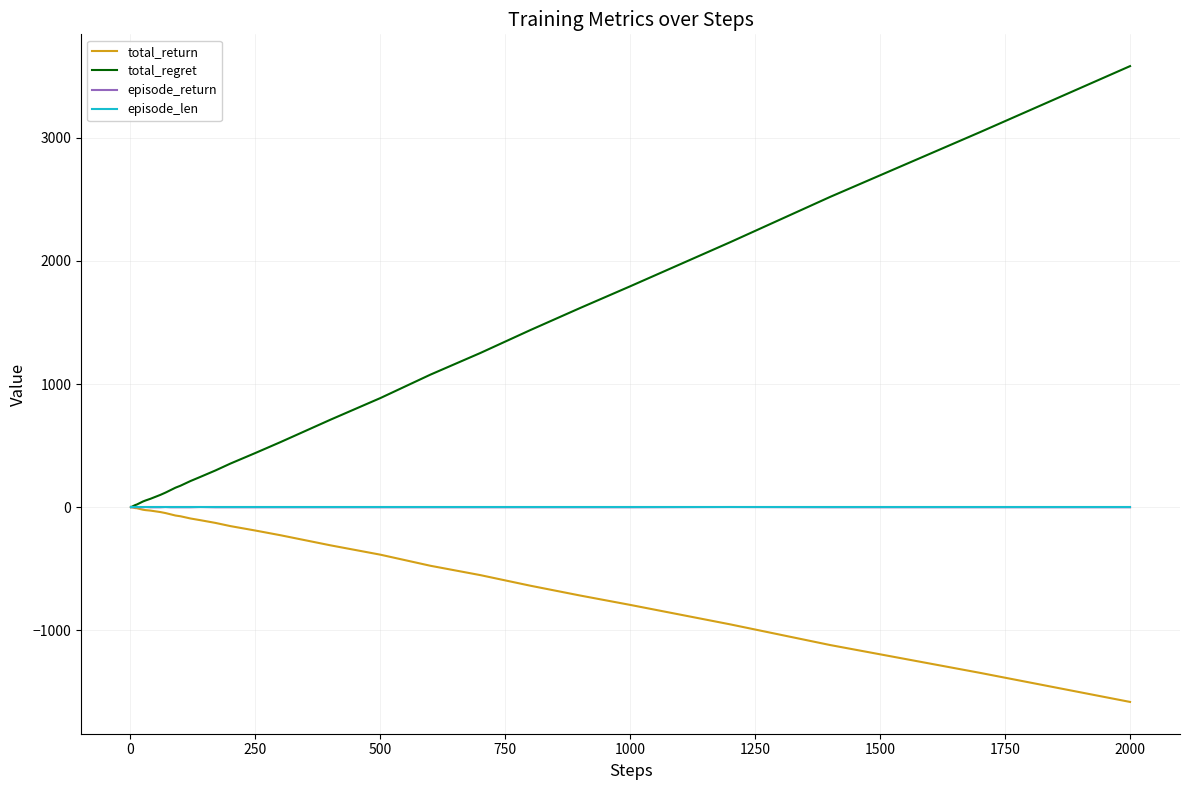

What is the smallest value displayed?

-1582